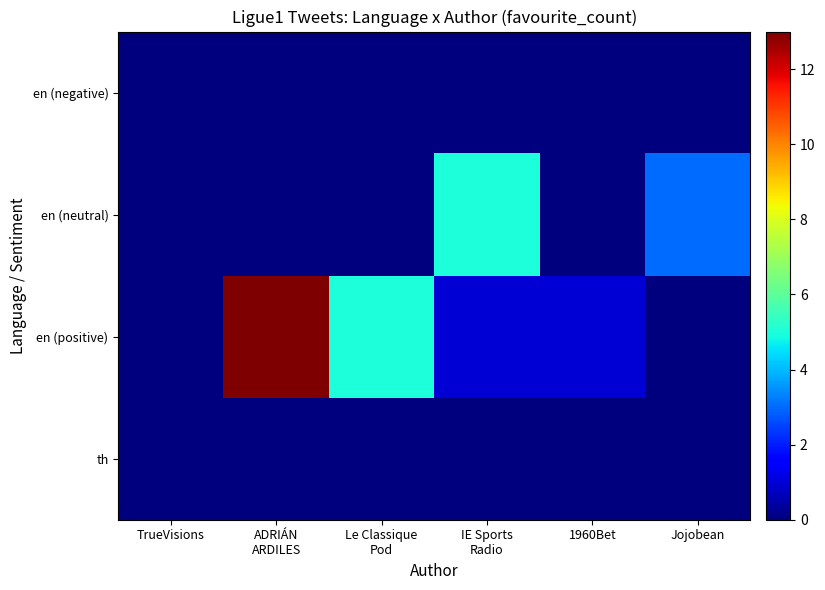

Which category has the highest value across all series?

ADRIÁN
ARDILES